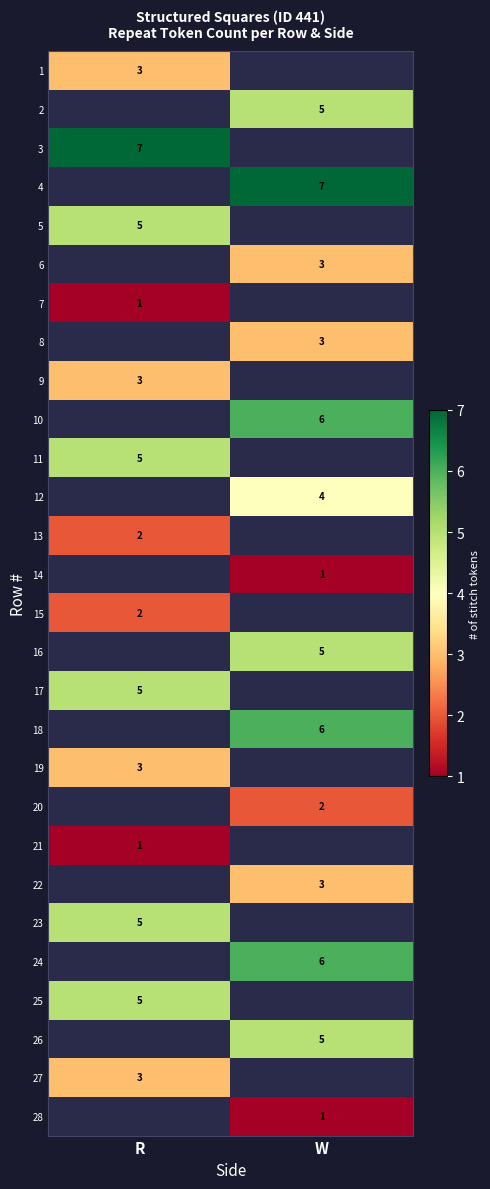

Is the value of 26 at W greater than the value of 9 at R?

Yes